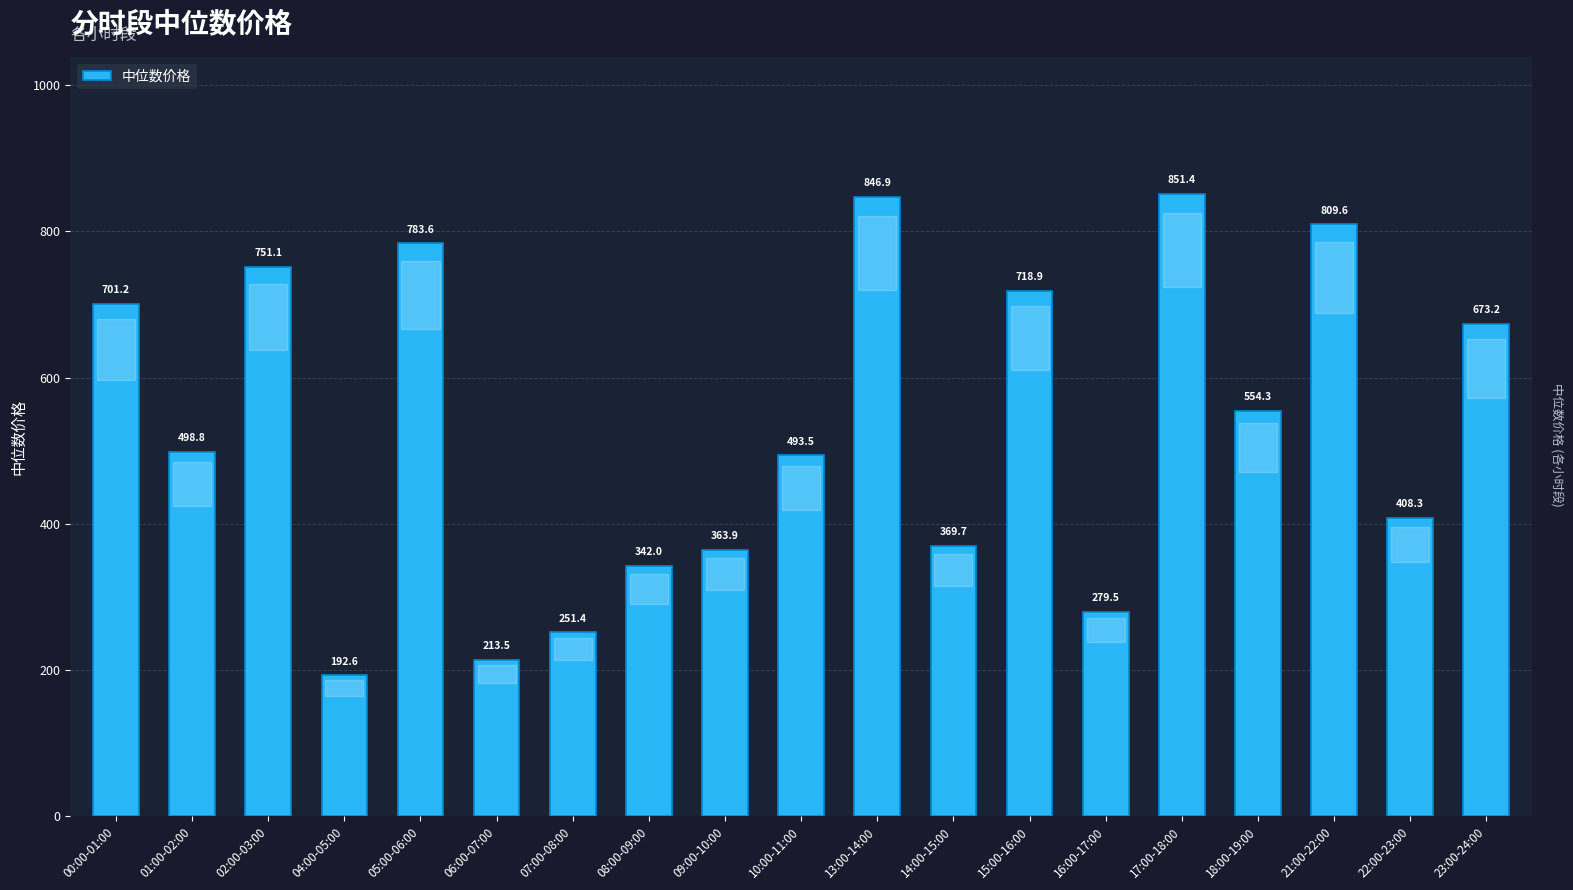

Rank the categories by value from highest to lowest.

17:00-18:00, 13:00-14:00, 21:00-22:00, 05:00-06:00, 02:00-03:00, 15:00-16:00, 00:00-01:00, 23:00-24:00, 18:00-19:00, 01:00-02:00, 10:00-11:00, 22:00-23:00, 14:00-15:00, 09:00-10:00, 08:00-09:00, 16:00-17:00, 07:00-08:00, 06:00-07:00, 04:00-05:00